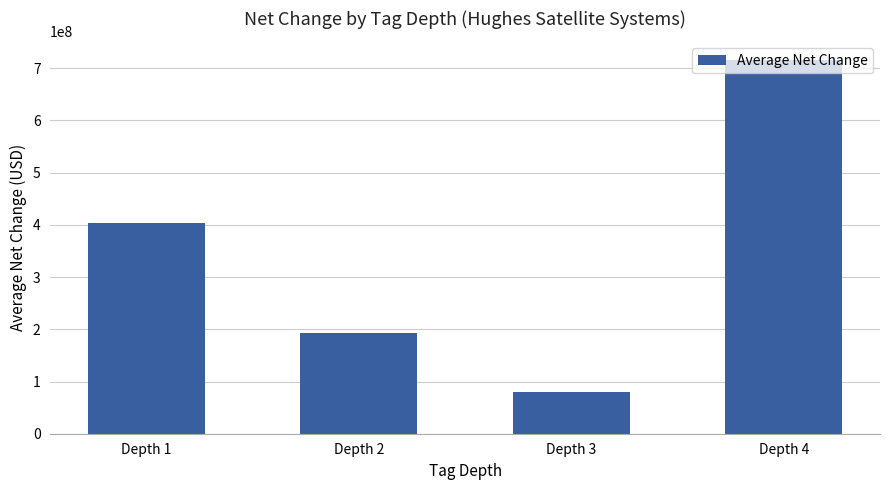

Does the chart contain stacked bars?

No